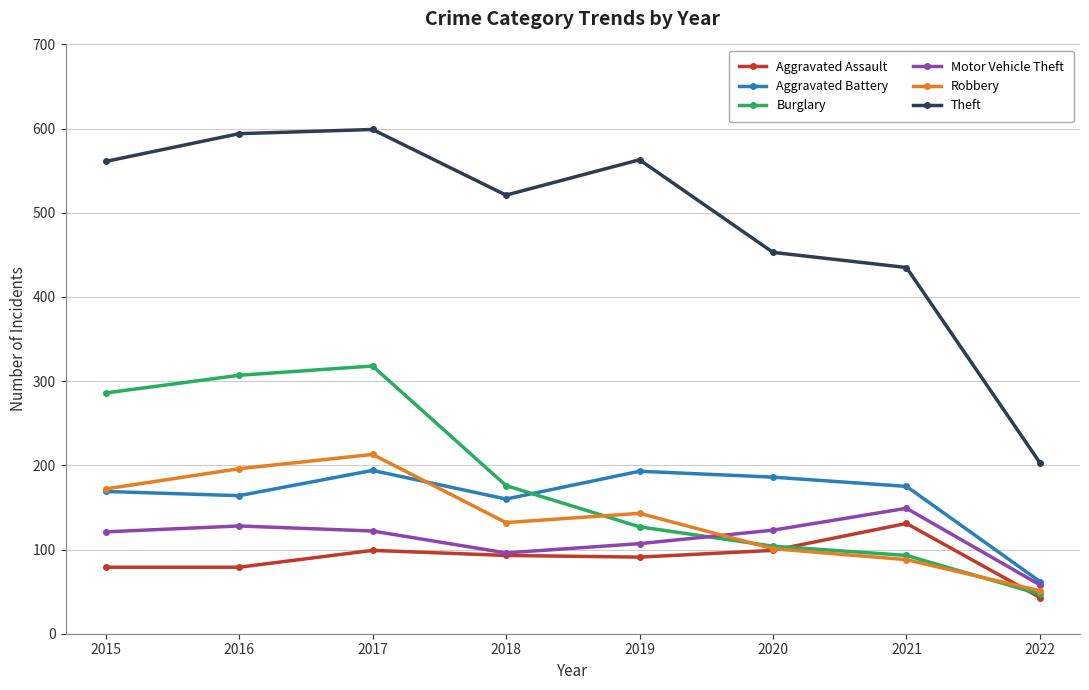

True or false: Motor Vehicle Theft and Theft intersect in this chart.

False